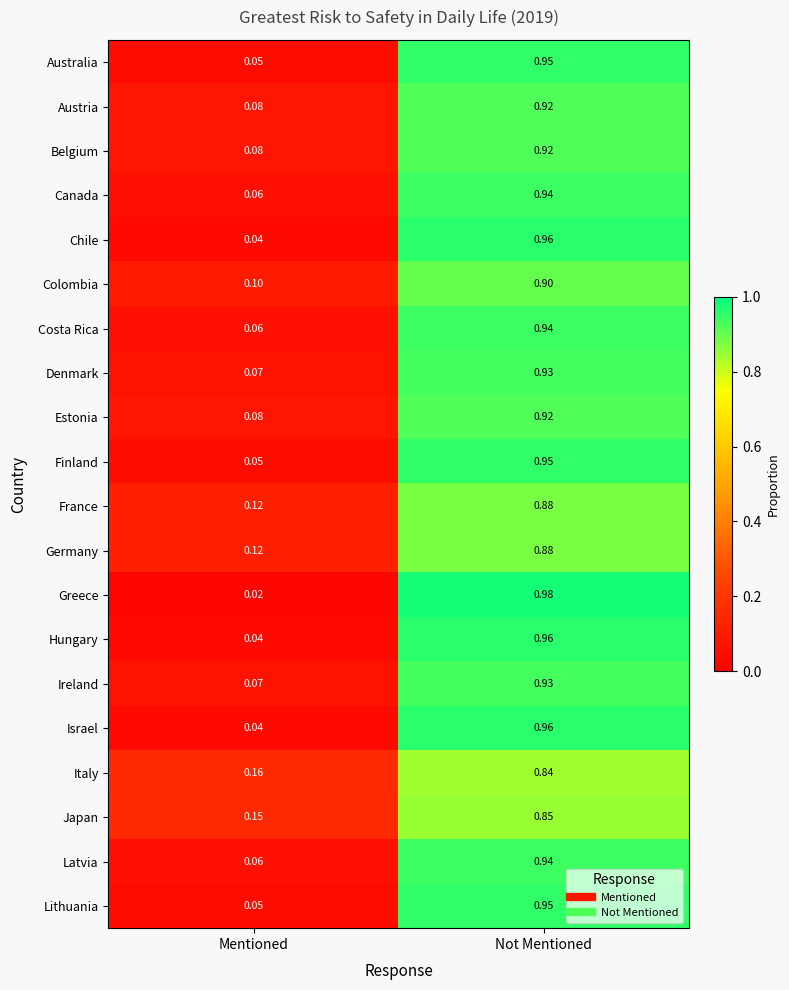

Rank the categories by Australia value from lowest to highest.

Mentioned, Not Mentioned